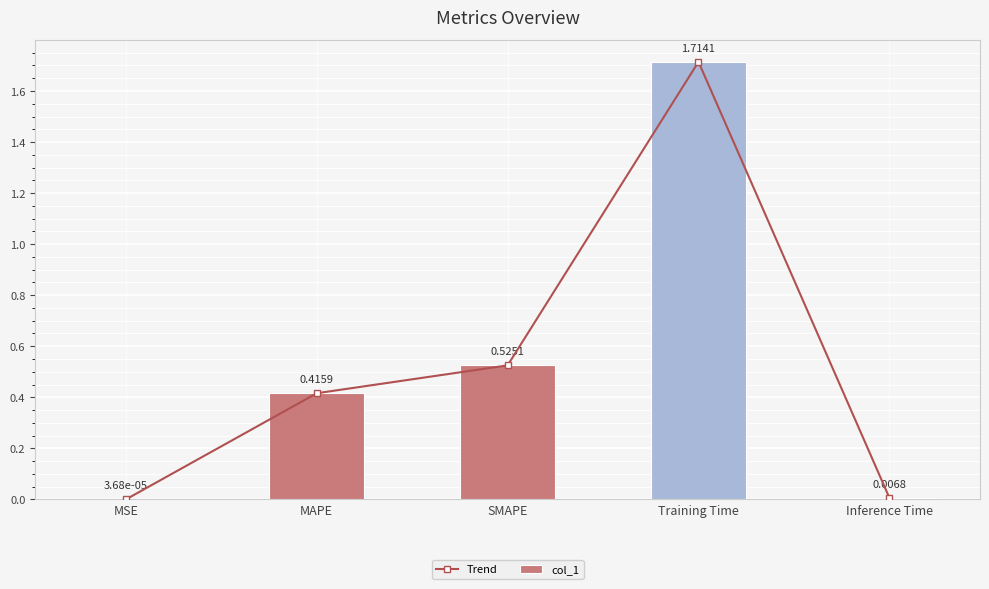

What is the sum of the Trend values at Inference Time and Training Time?

1.7